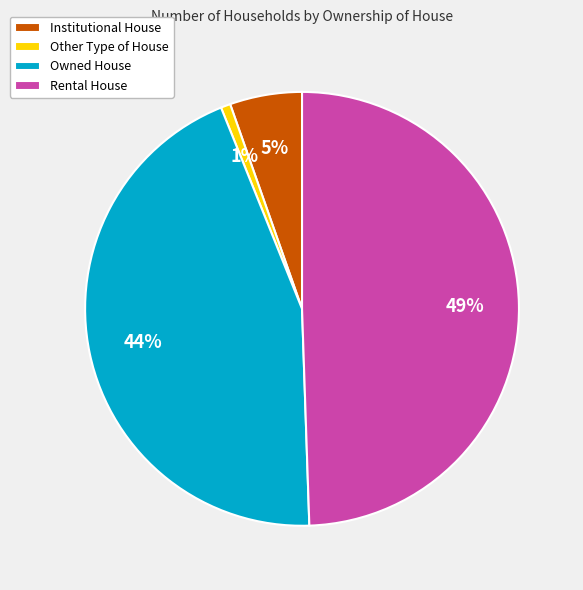

Is Other Type of House the majority of the pie?

No